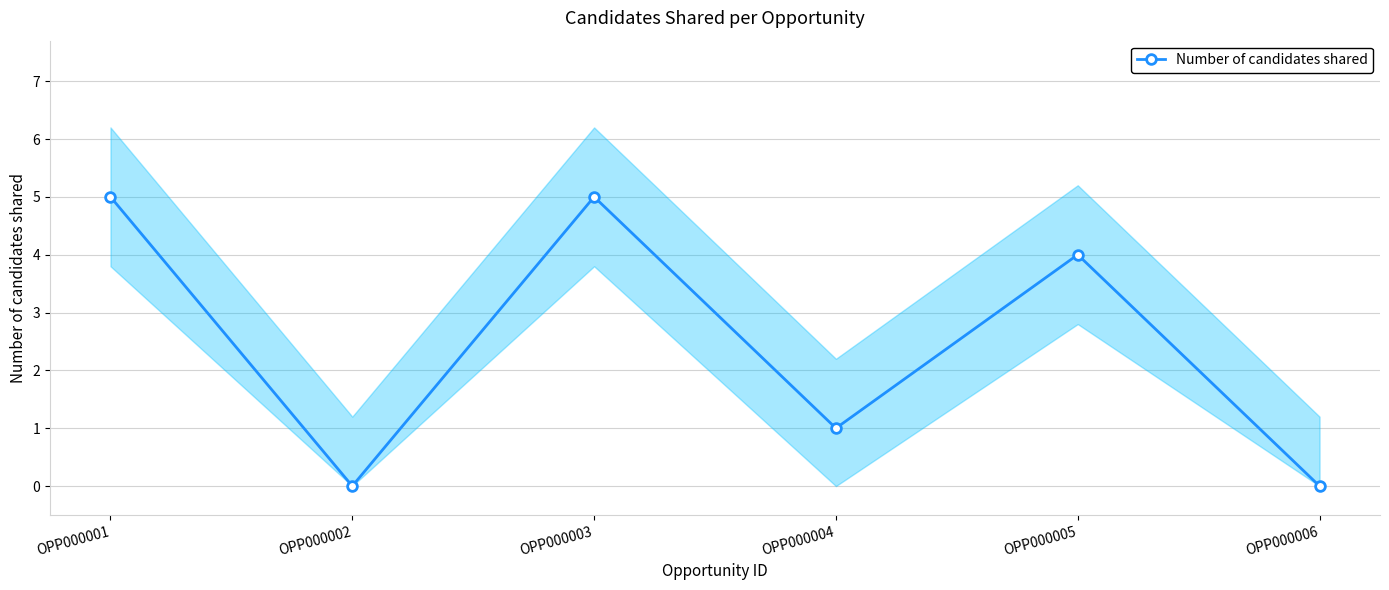

Which category has the highest value across all series?

OPP000001